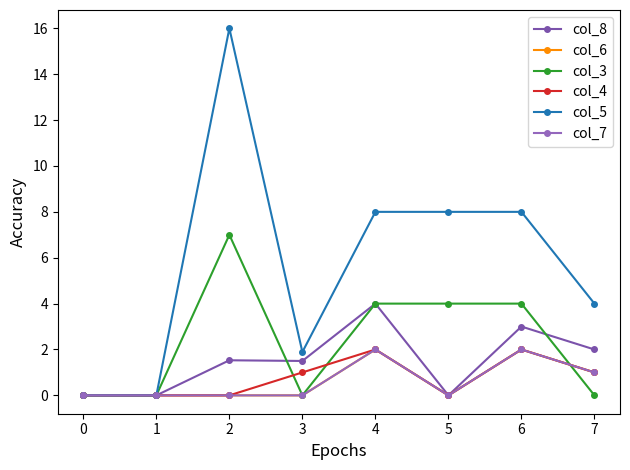

Does the chart have visible grid lines?

No